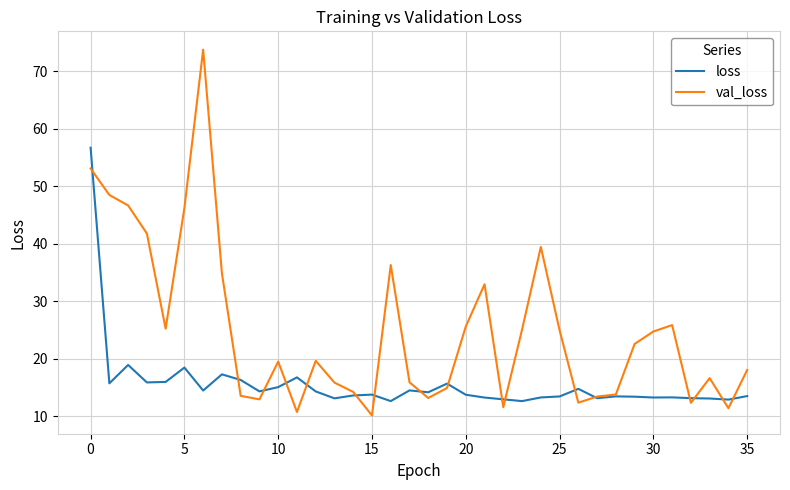

List the series in order of their peak value, highest first.

val_loss, loss